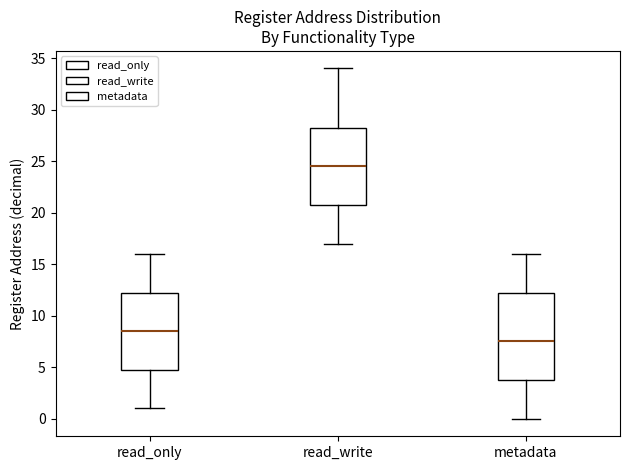

Reading left to right, read every box against the y-axis: the position of its median line, the range the box covers, and the ends of its whiskers. The values are not printed on the chart, so give them approximately, as read against the axis.

read_only: median 8.5, box 5.0 to 12.5, whiskers 1.0 to 16.0
read_write: median 24.5, box 21.0 to 28.5, whiskers 17.0 to 34.0
metadata: median 7.5, box 4.0 to 12.5, whiskers 0.0 to 16.0